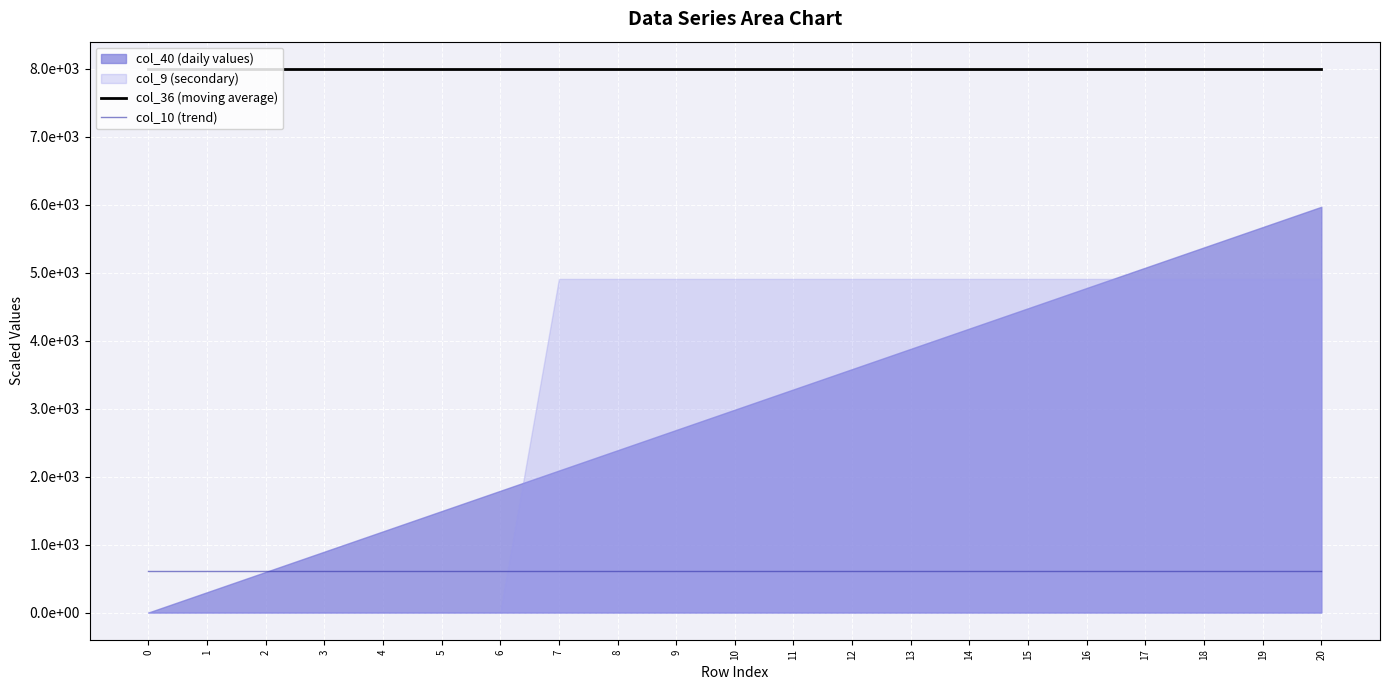

The col_10 (trend) series shows 617.3 at 19. True or false?

True